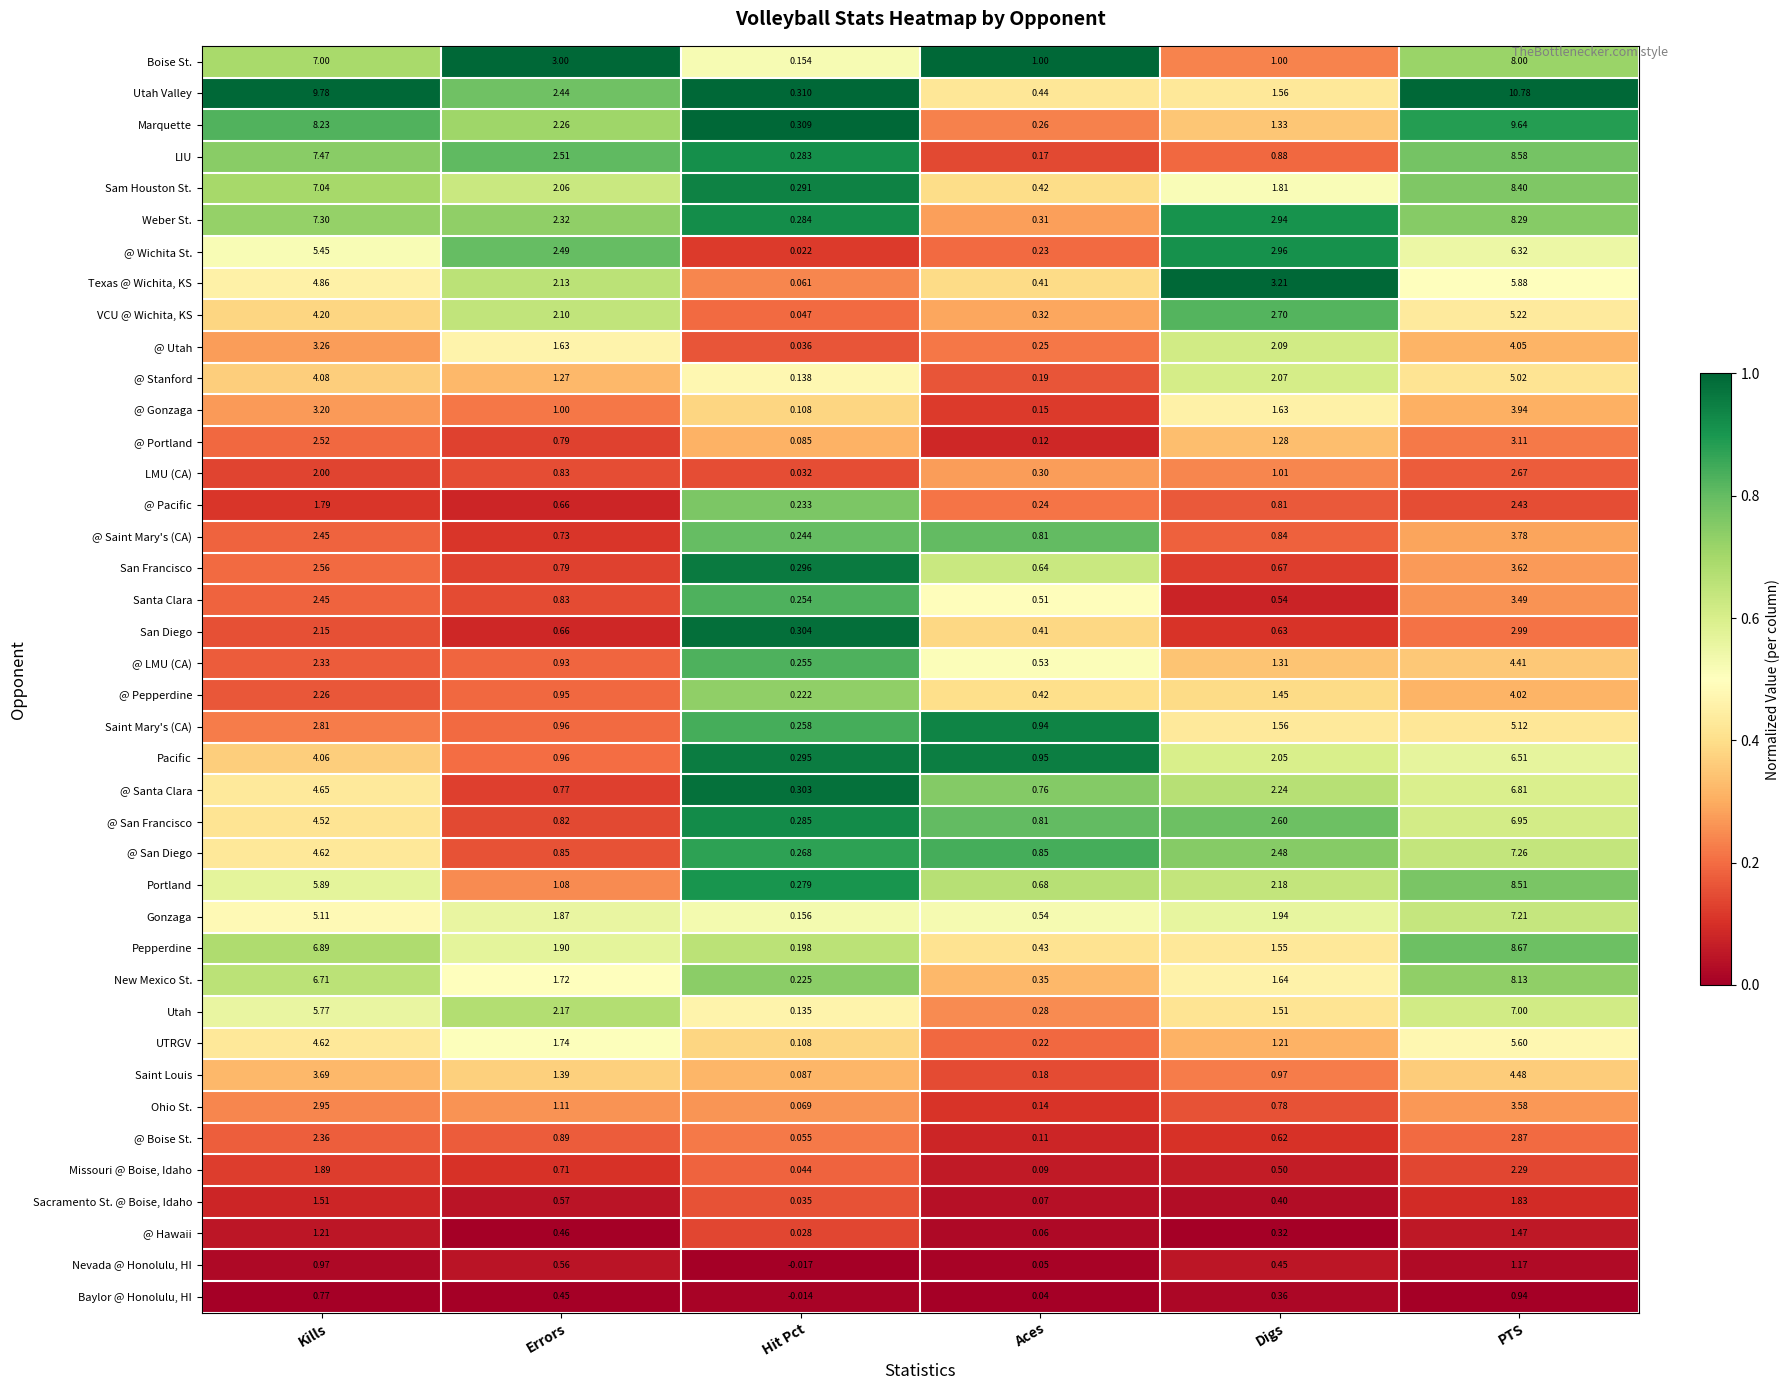

At which category does the chart reach its minimum across all series?

Hit Pct